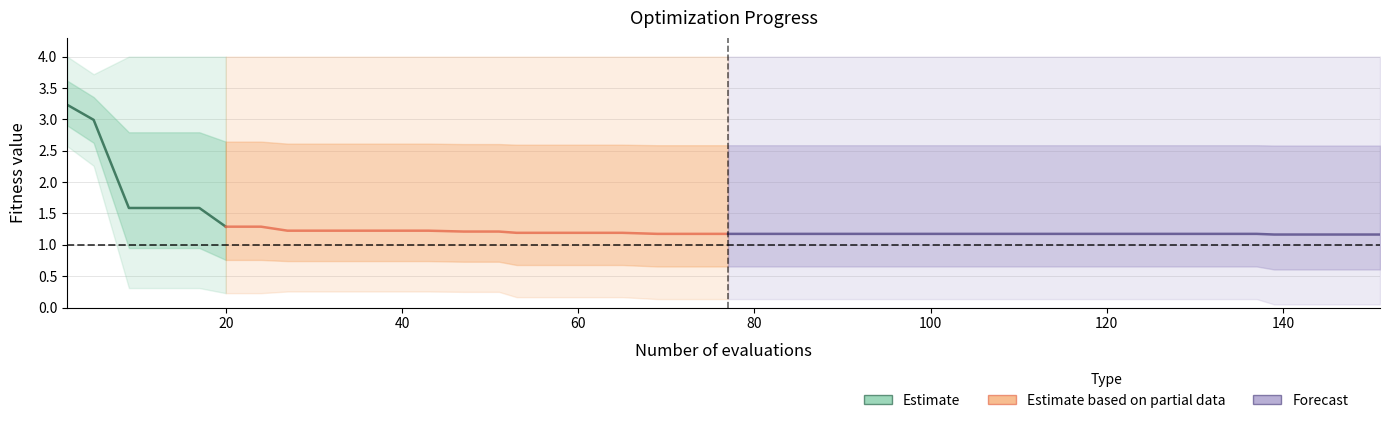

True or false: mean has more than 2 interior local peaks.

False